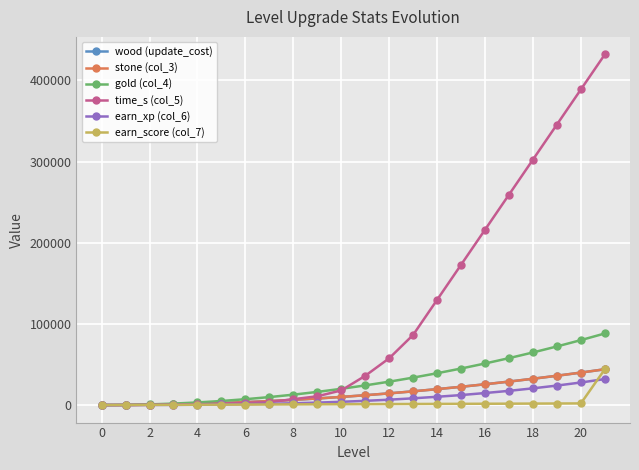

What is the average value of the stone (col_3) series?

15050